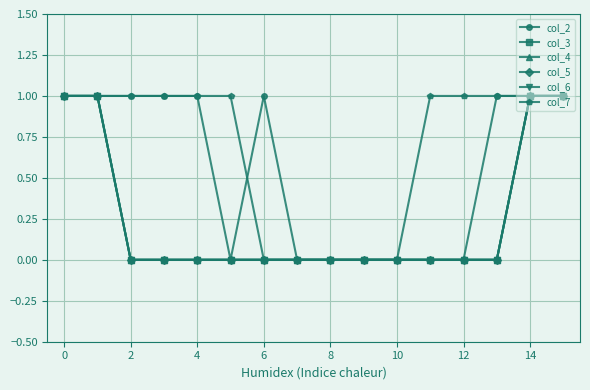

Does the chart have visible grid lines?

Yes